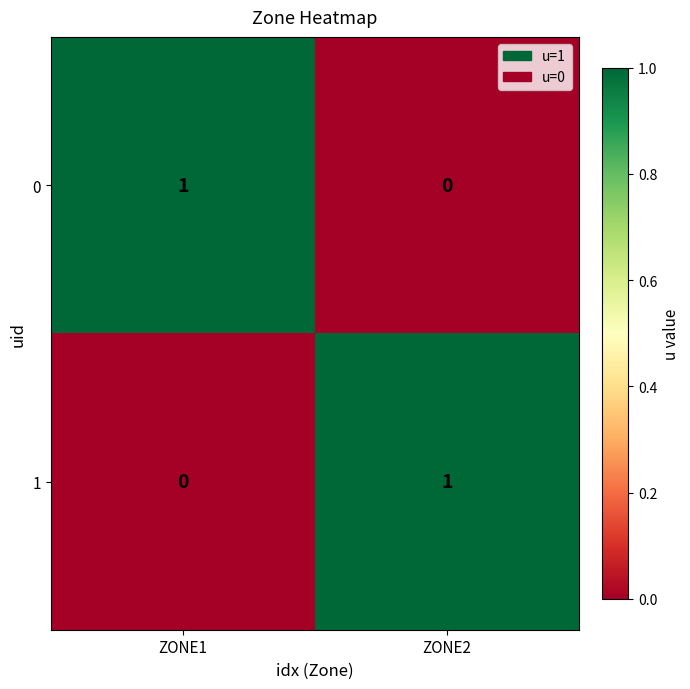

Which category has the lowest value in the 0 series?

ZONE2